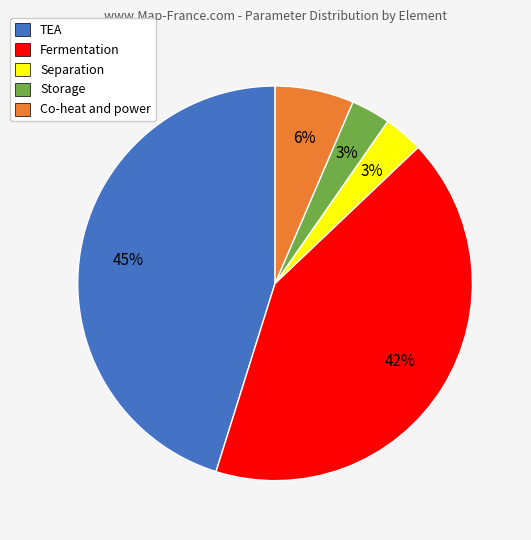

The Co-heat and power slice represents 16% of the pie. True or false?

False